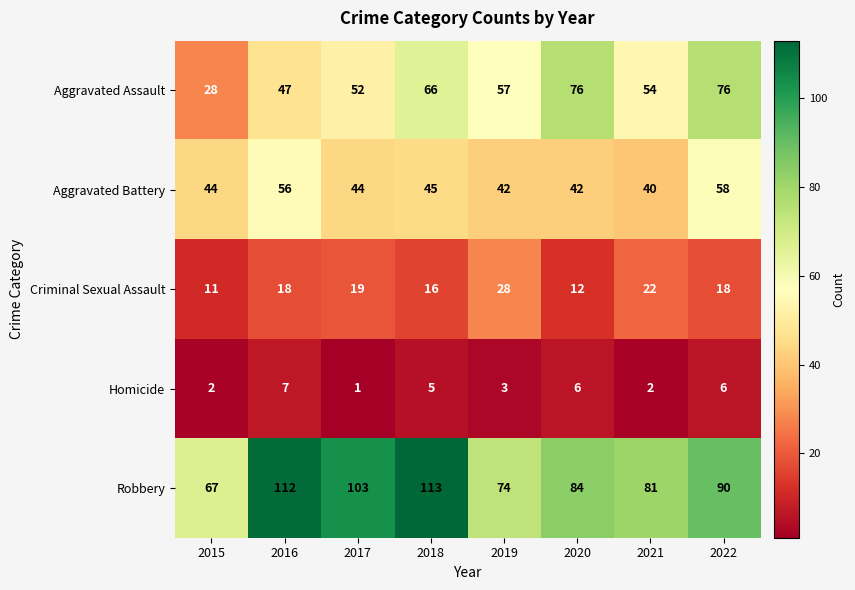

What is the sum of all Criminal Sexual Assault values?

144